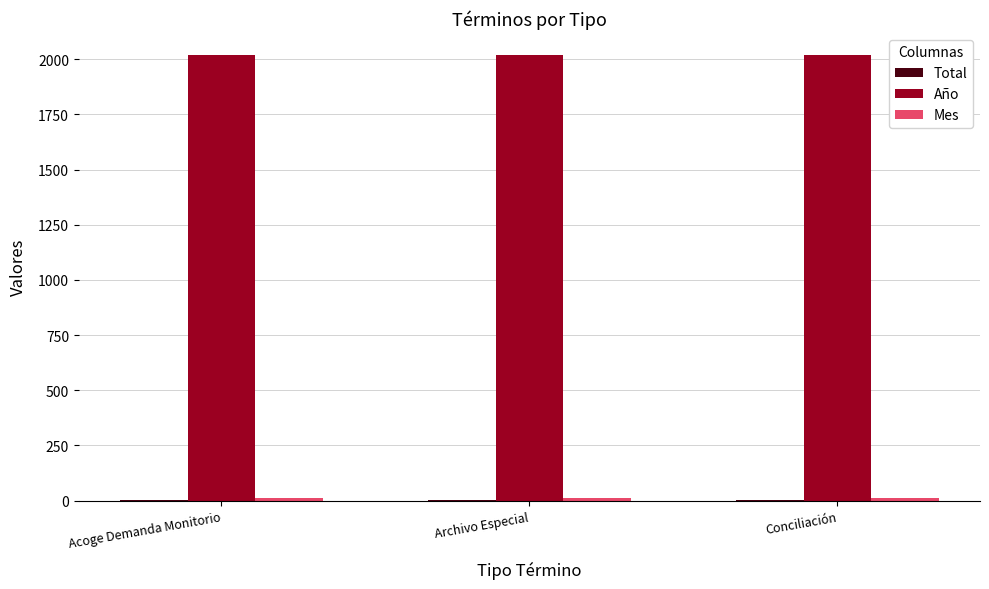

Which series has the largest total across all categories?

Año